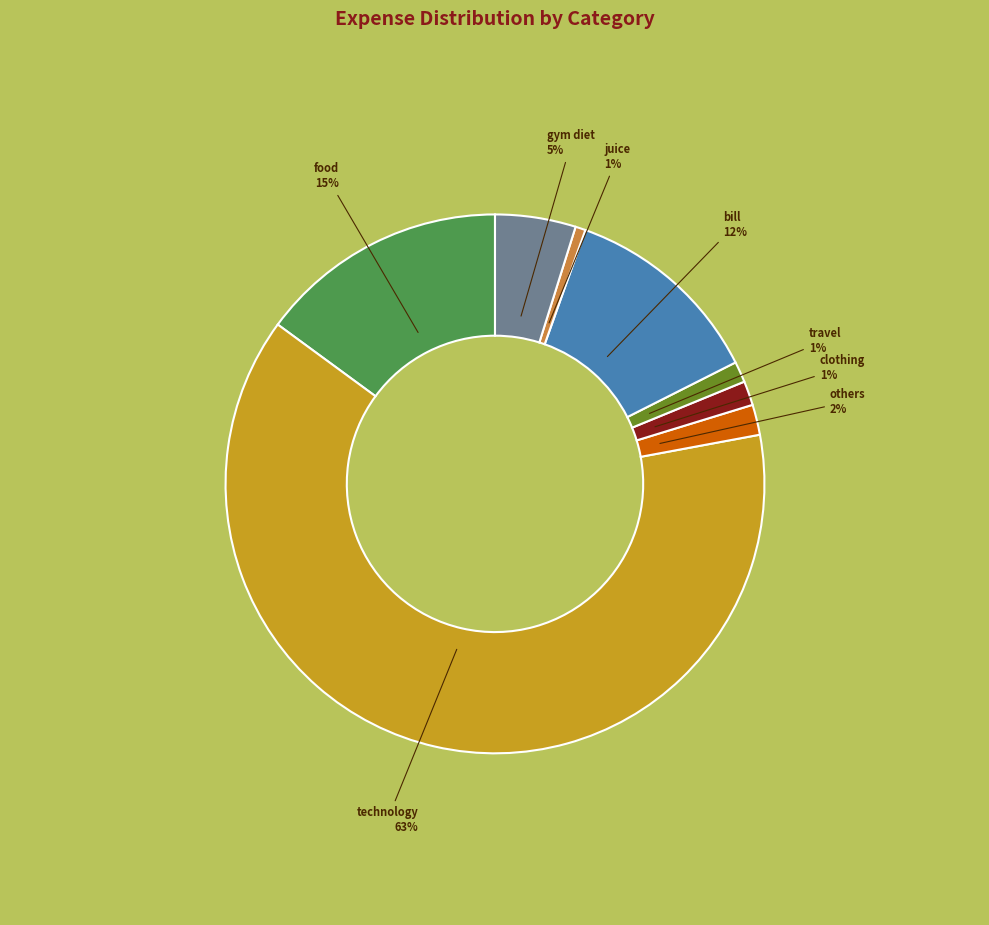

To the nearest percent, what is the difference between the largest and smallest slice percentages?

62%